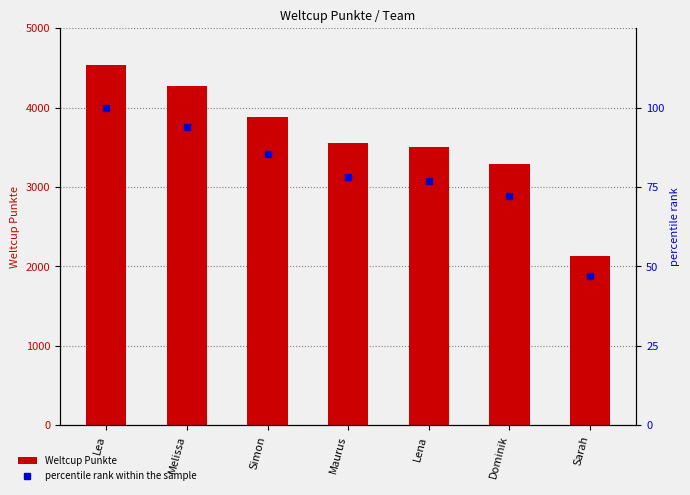

What is the label of the 4th bar from the right?

Maurus